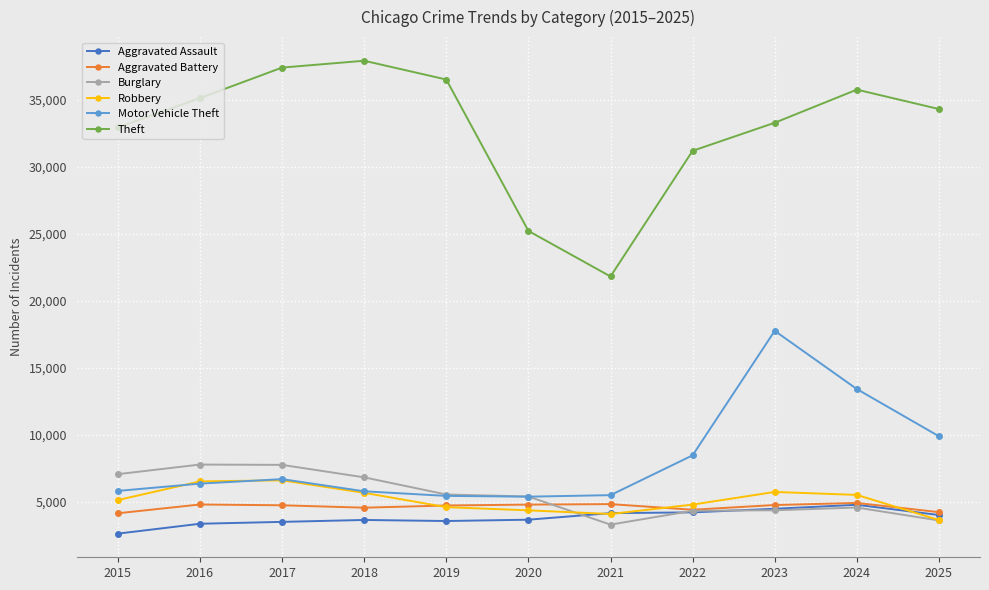

The Robbery series shows 3928 at 2016. True or false?

False